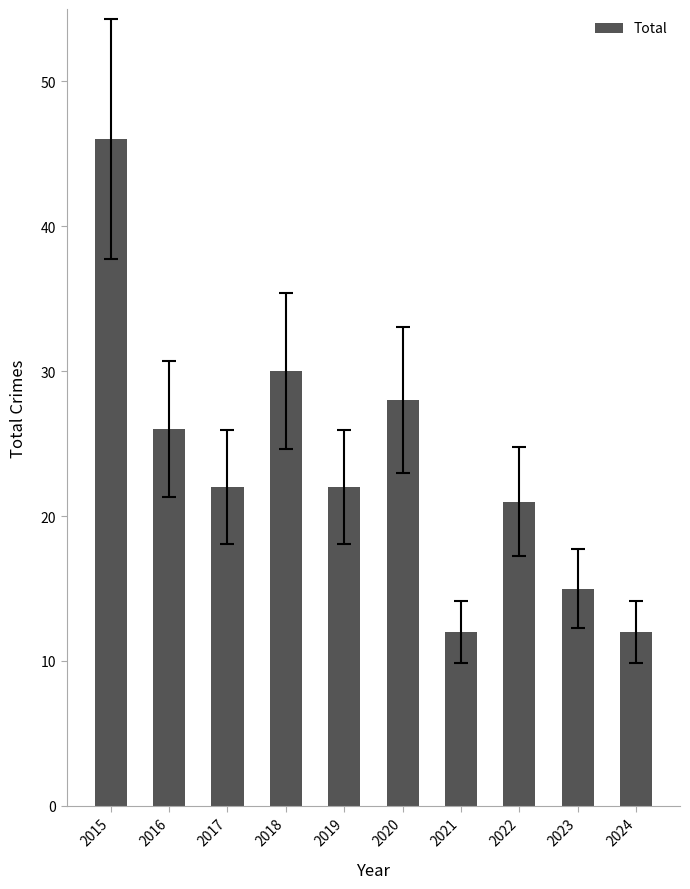

What is the value of the 6th bar from the left?

28